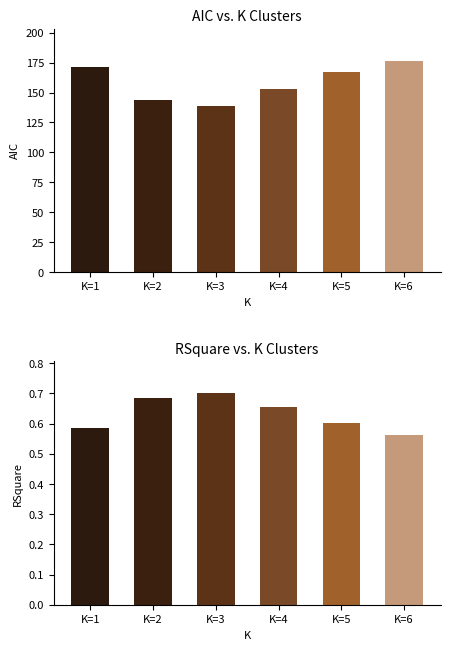

True or false: AIC has a value of 152.8 at K=4.

True